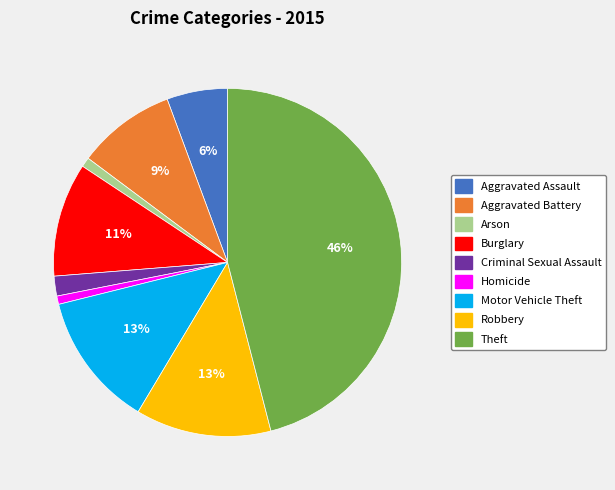

Which has a higher value, Aggravated Battery or Criminal Sexual Assault?

Aggravated Battery